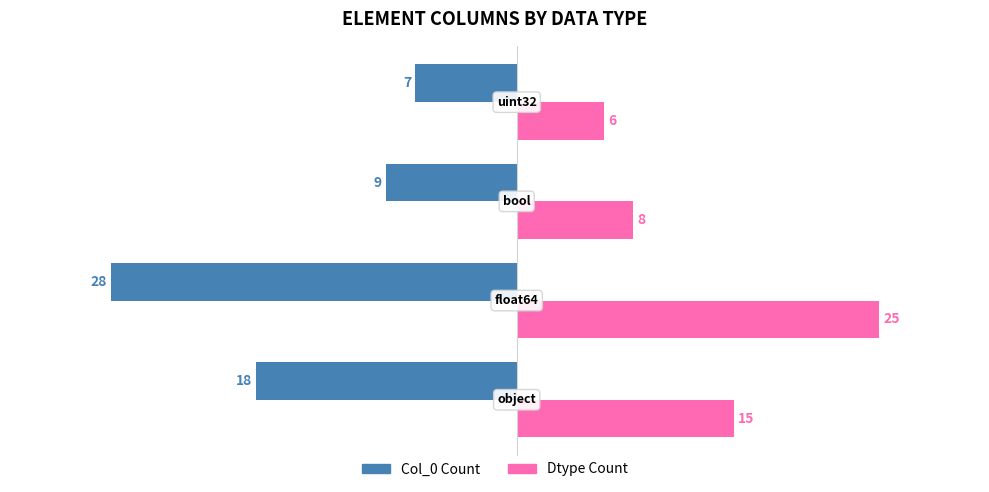

Count the Dtype Count values in the range 8 to 25.

3